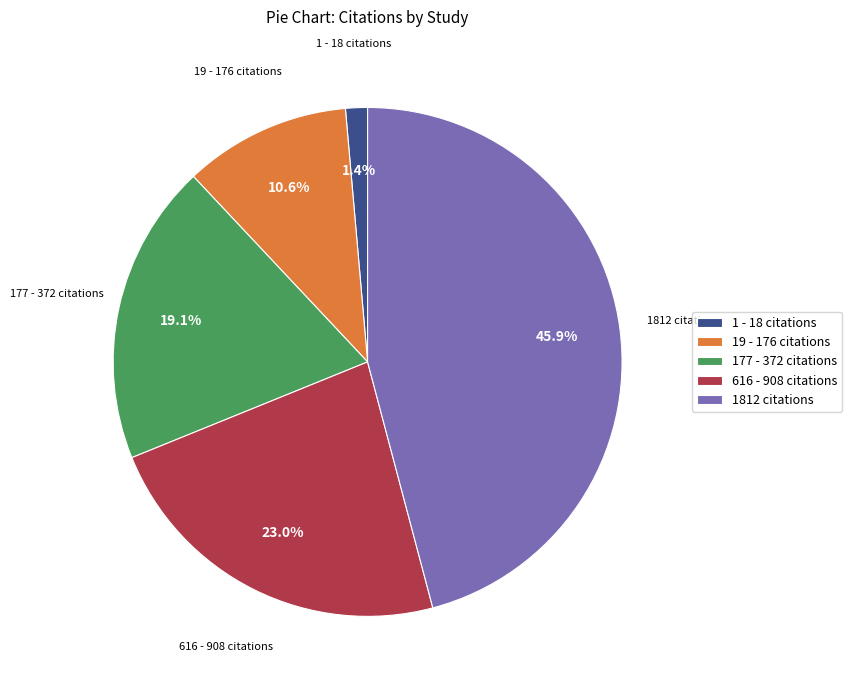

Which category has the smallest portion of the pie?

1 - 18 citations